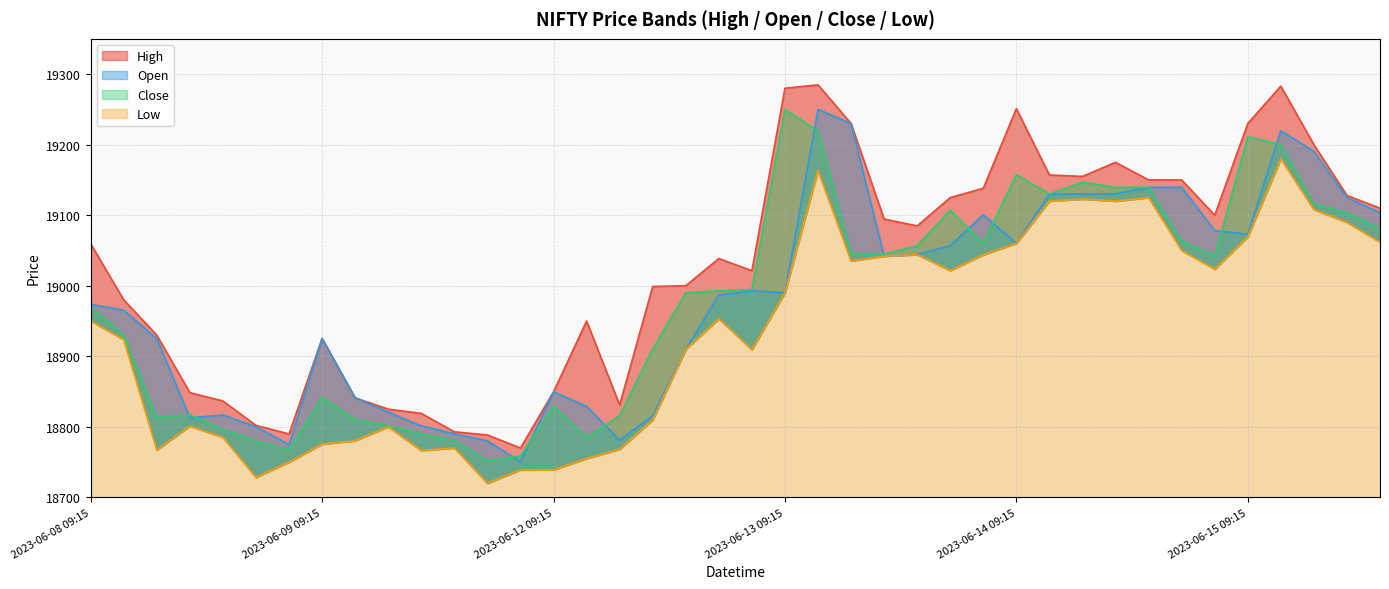

Is it true that Low equals 7830.2 at 2023-06-08 11:15?

False